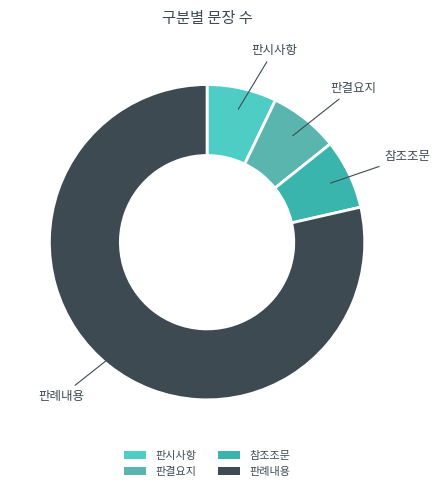

How many segments does this pie chart have?

4